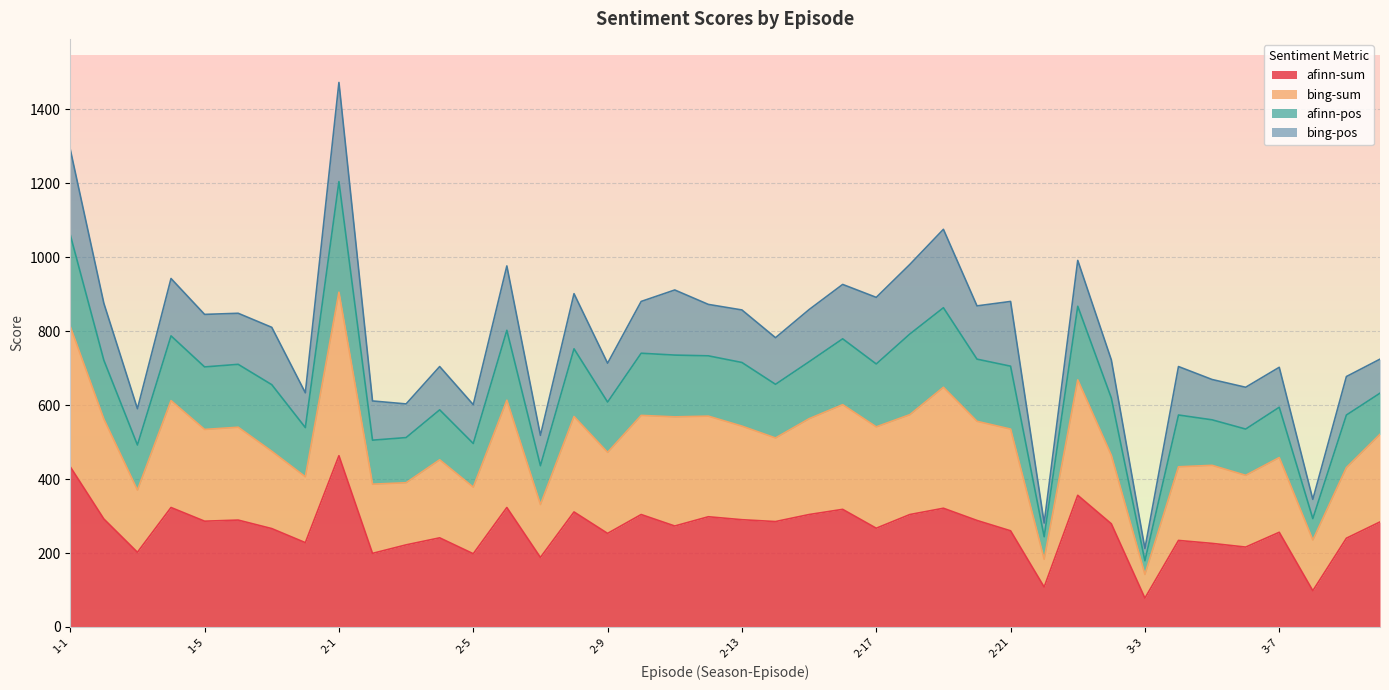

The value of afinn-sum at 1-5 is 91. True or false?

False